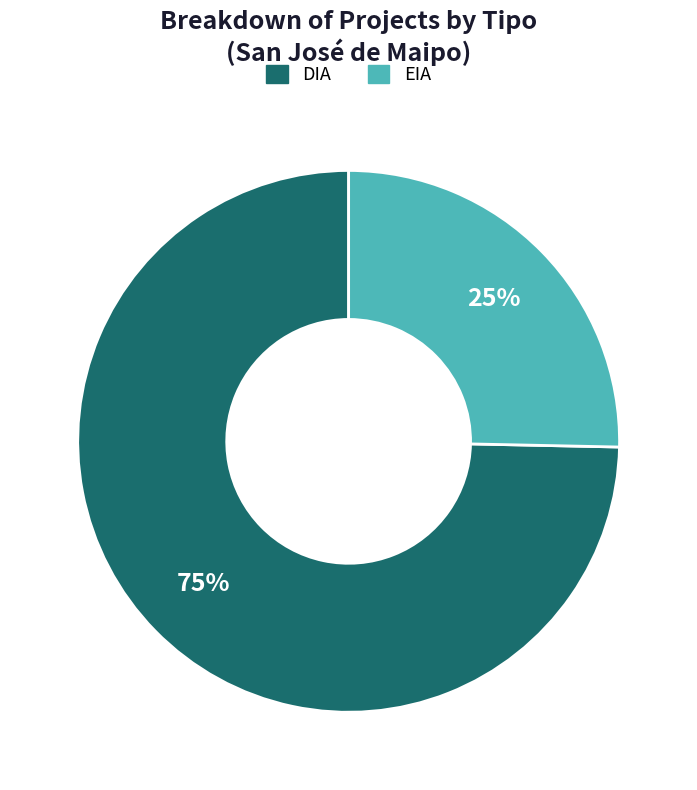

Combined, do DIA and EIA account for over 50%?

Yes